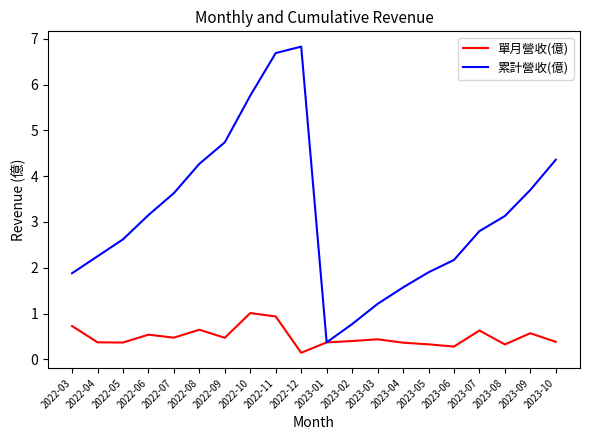

Rank the series by their maximum value, from highest to lowest.

累計營收(億), 單月營收(億)